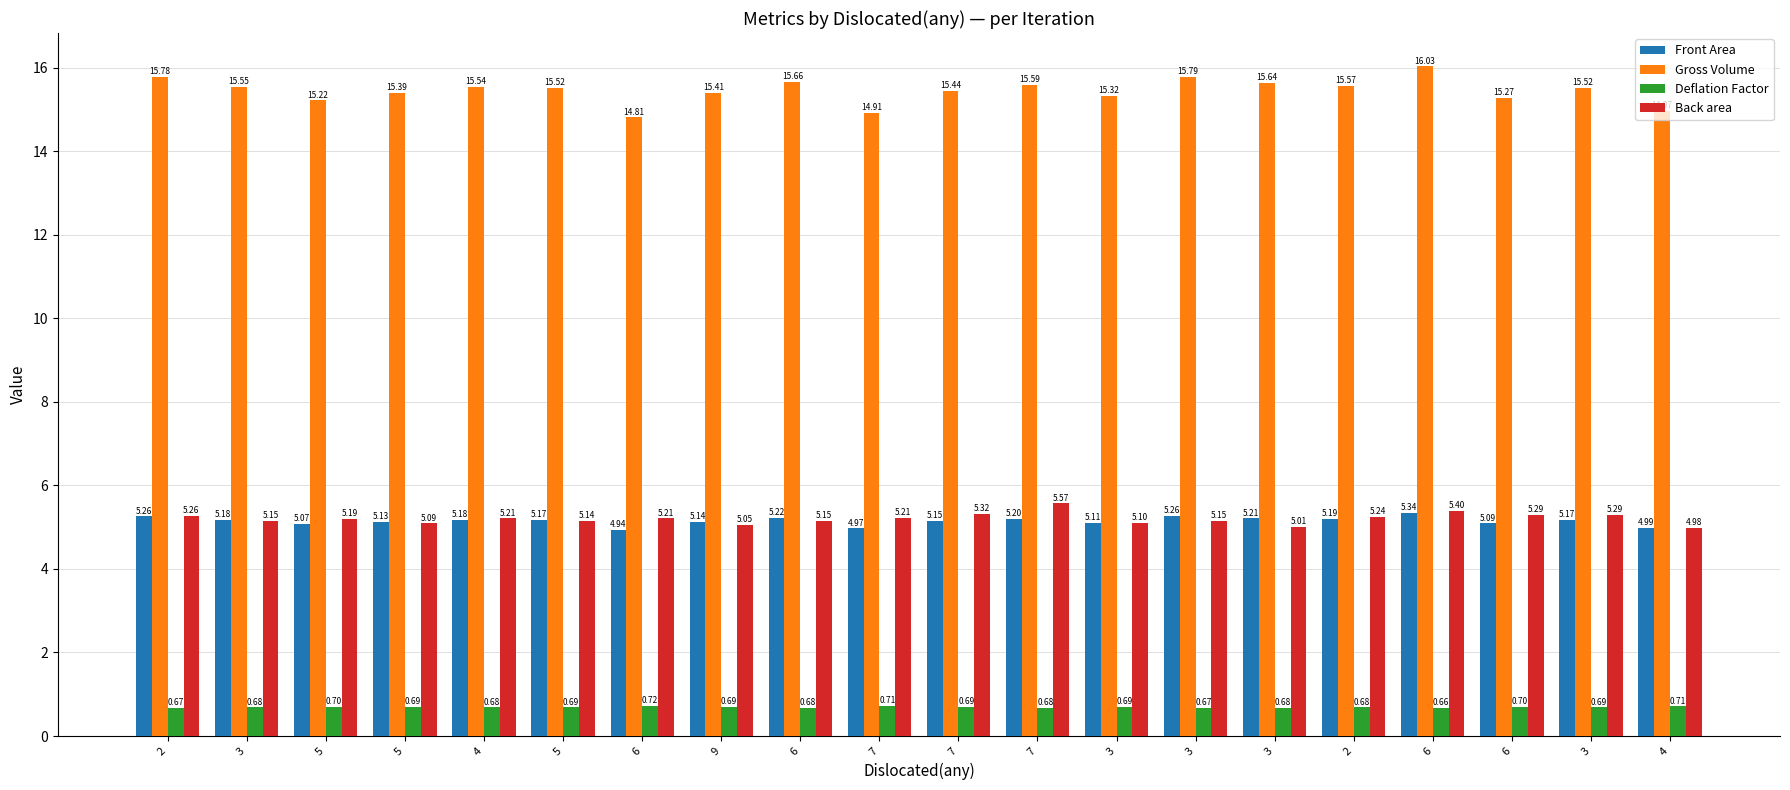

The value of Front Area at 7 is 2.6. True or false?

False